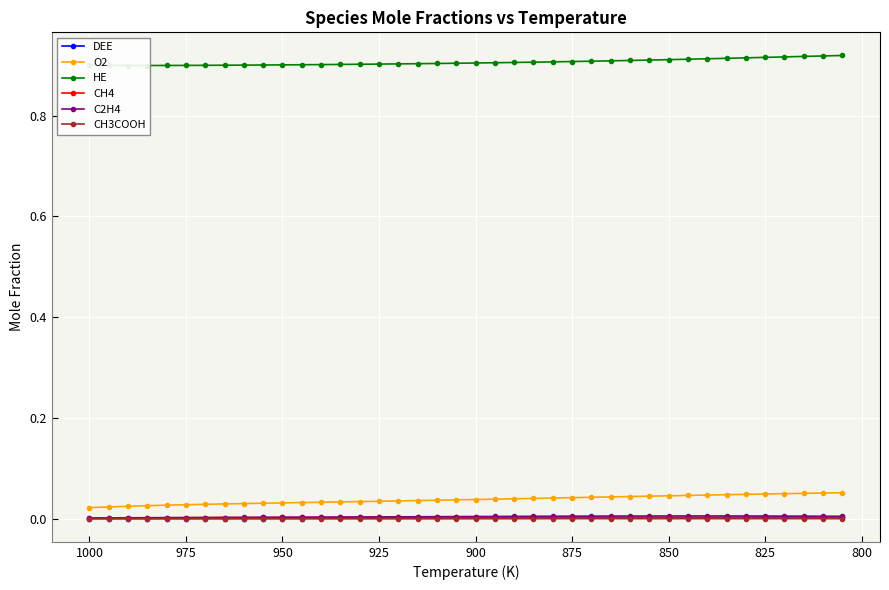

Is the value of HE at 39 greater than the value of DEE at 975?

Yes